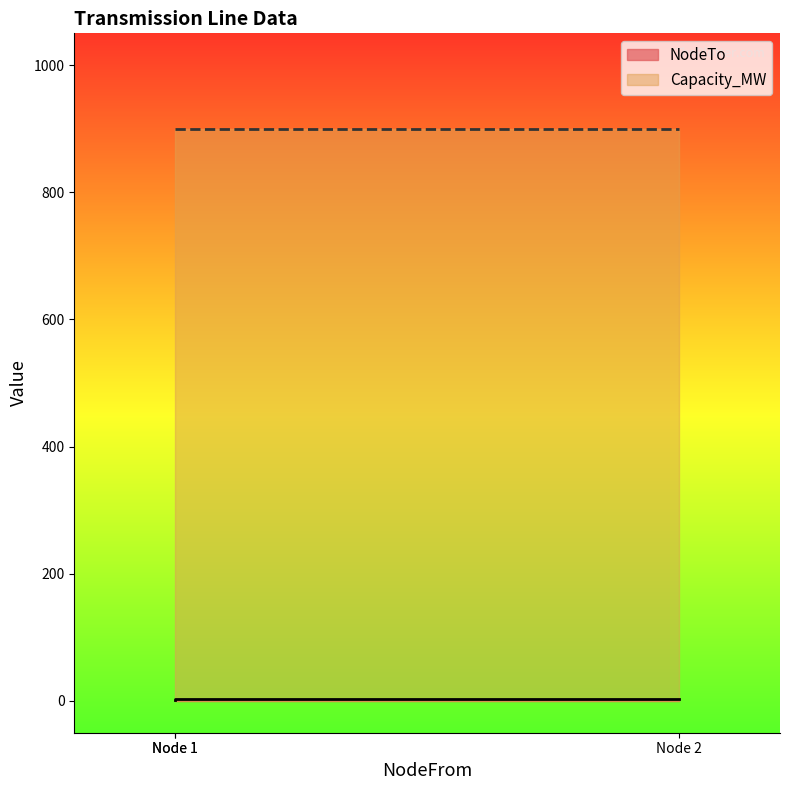

True or false: the data shows 3 at Node 1.

True